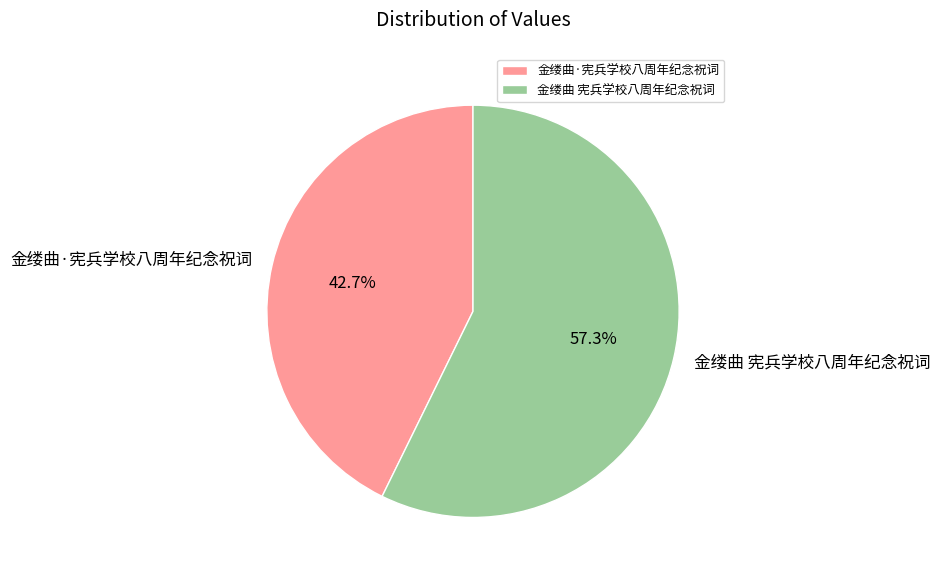

Rank the categories by value from highest to lowest.

金缕曲 宪兵学校八周年纪念祝词, 金缕曲·宪兵学校八周年纪念祝词